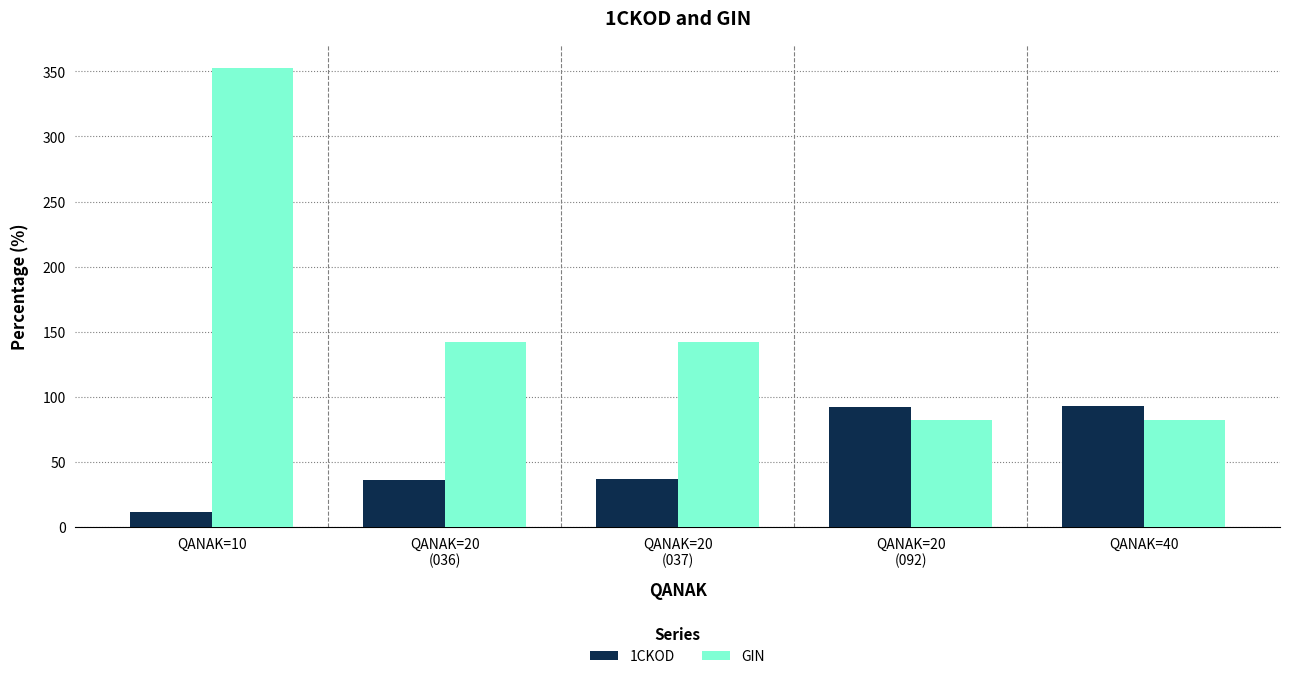

Rank the series at QANAK=20
(036) from highest to lowest value.

GIN, 1CKOD